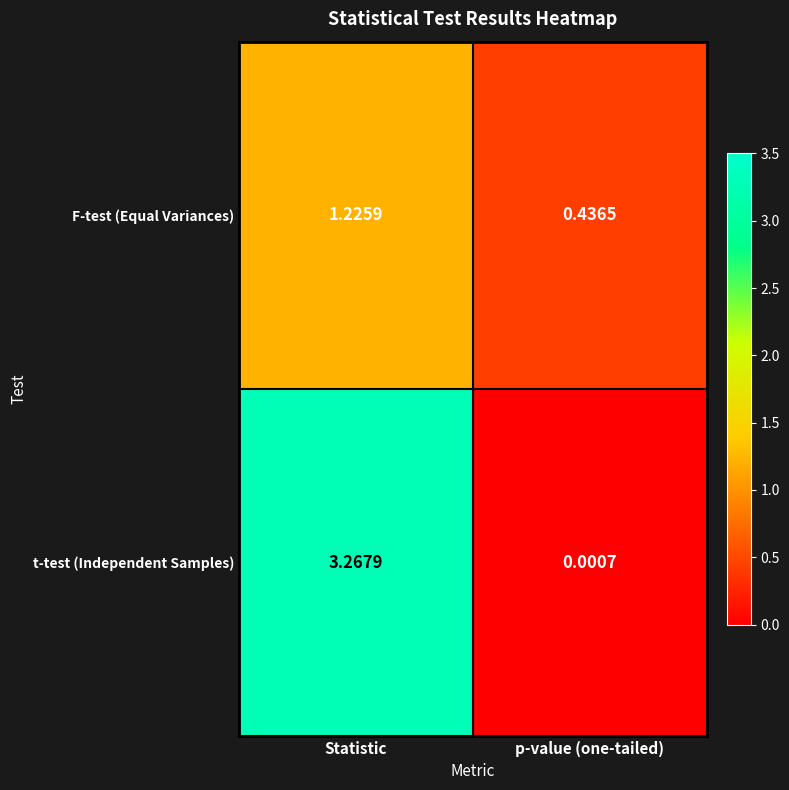

At which category is the sum across all series the highest?

Statistic